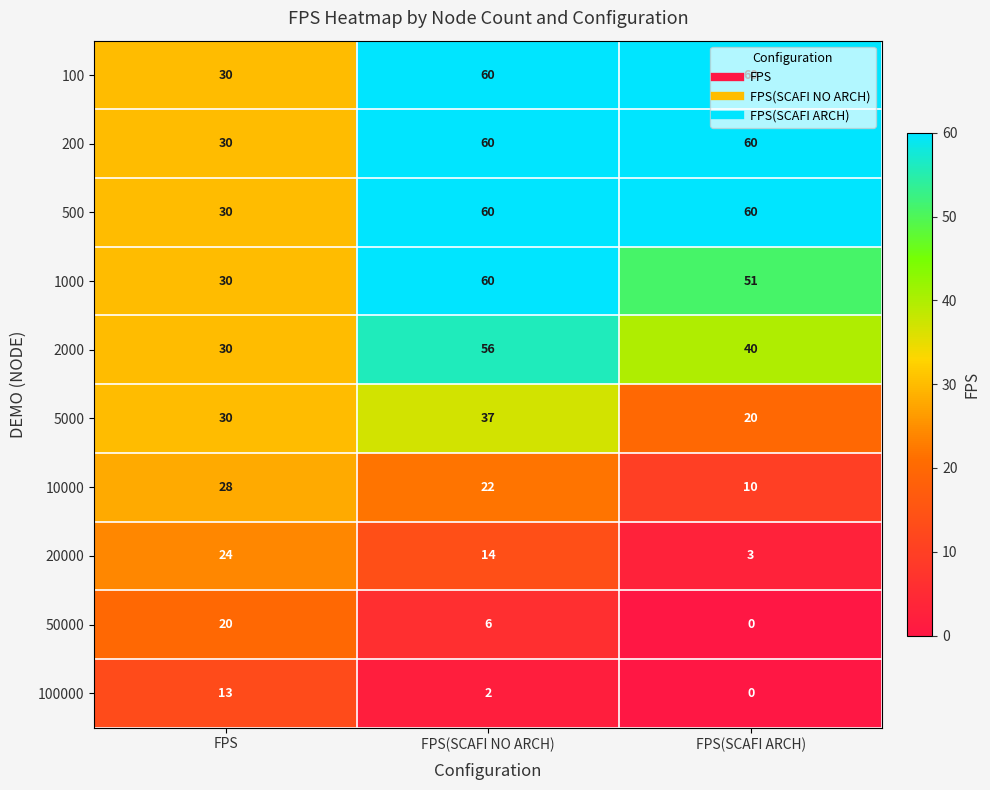

How many 100 values are between 30 and 60?

3